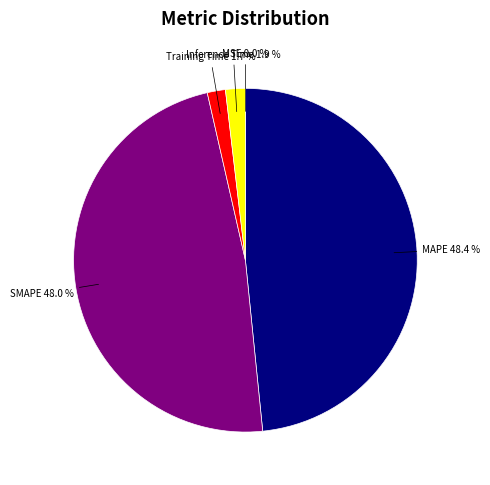

Is there any slice that represents more than half of the pie?

No